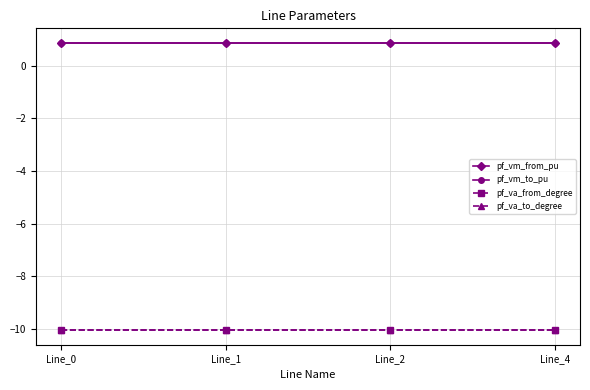

What is the value of the pf_va_to_degree point at the 1st from the left?

-10.1